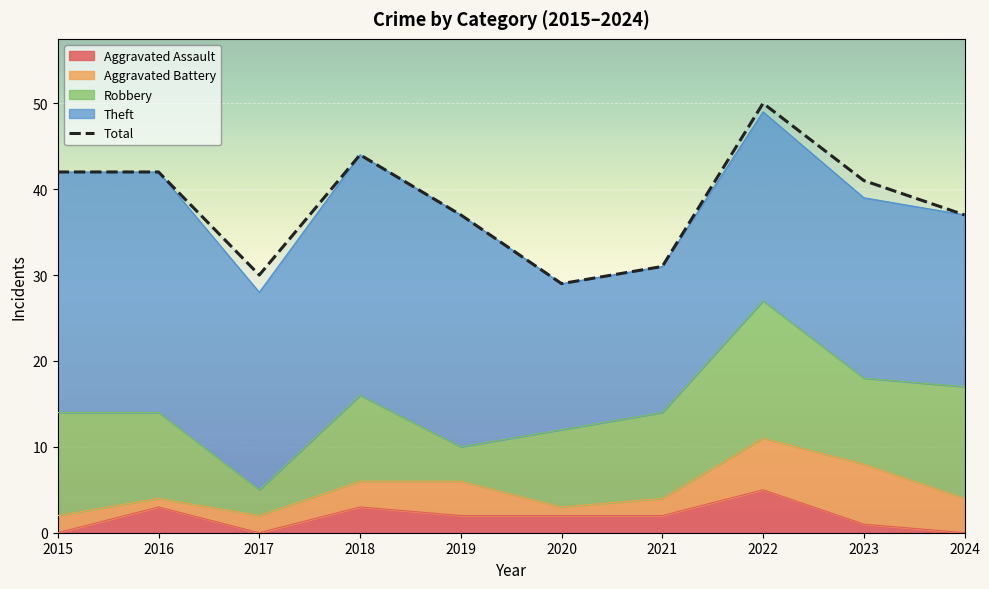

Read the value at 2020.

29